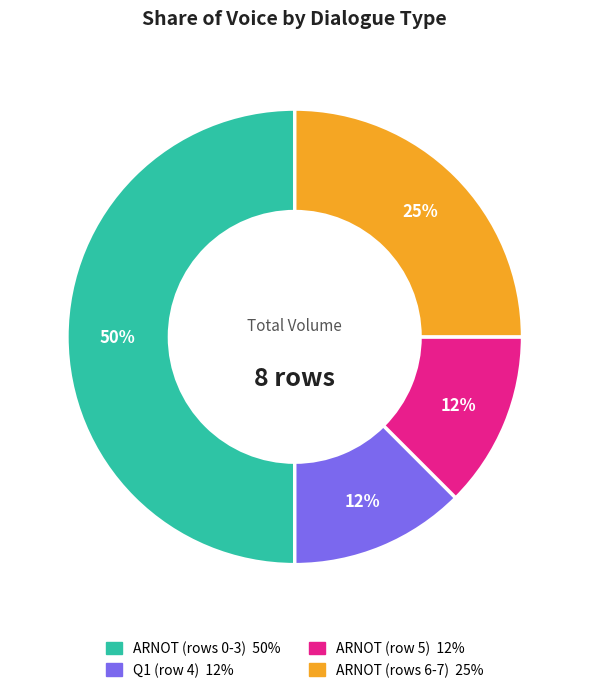

Count the number of slices in the pie.

4